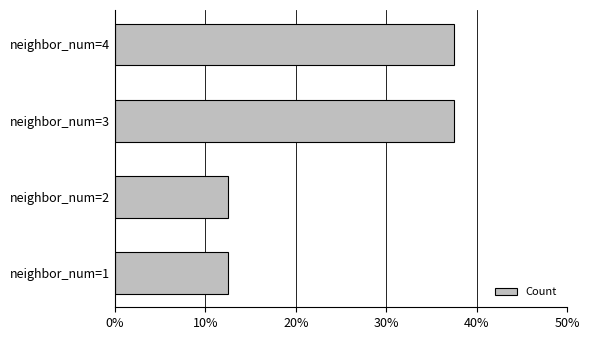

How many bars are there in total?

4